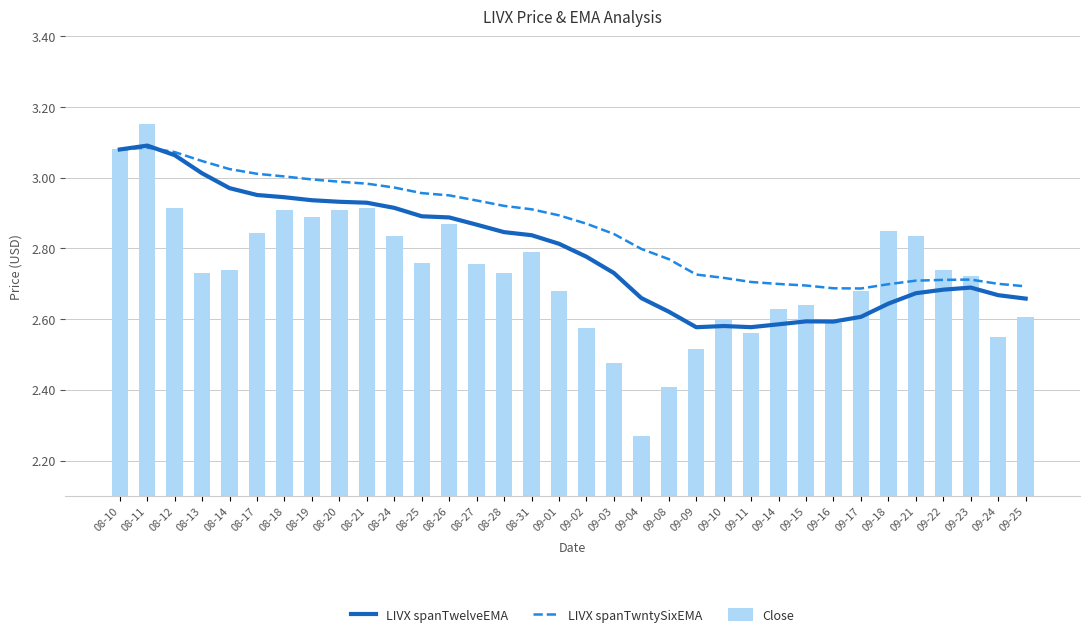

Which series has the largest total across all categories?

LIVX spanTwntySixEMA